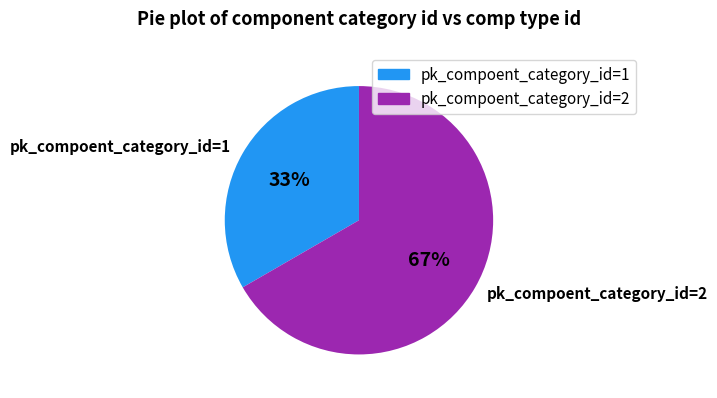

To the nearest percent, what portion does pk_compoent_category_id=1 represent?

33%